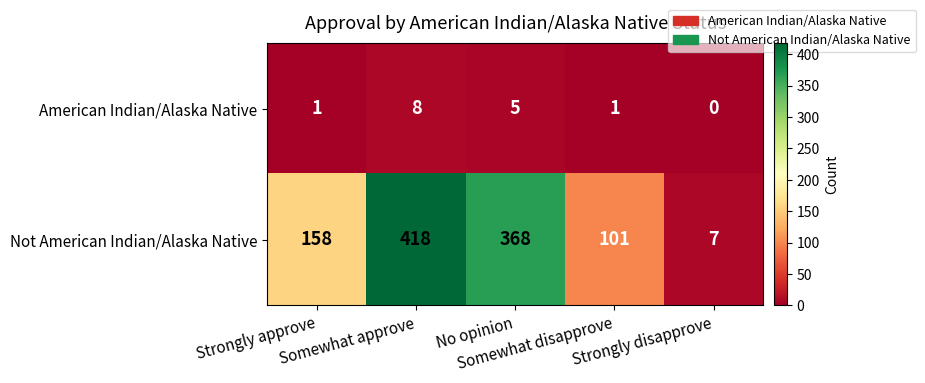

What is the maximum value shown in the chart?

418